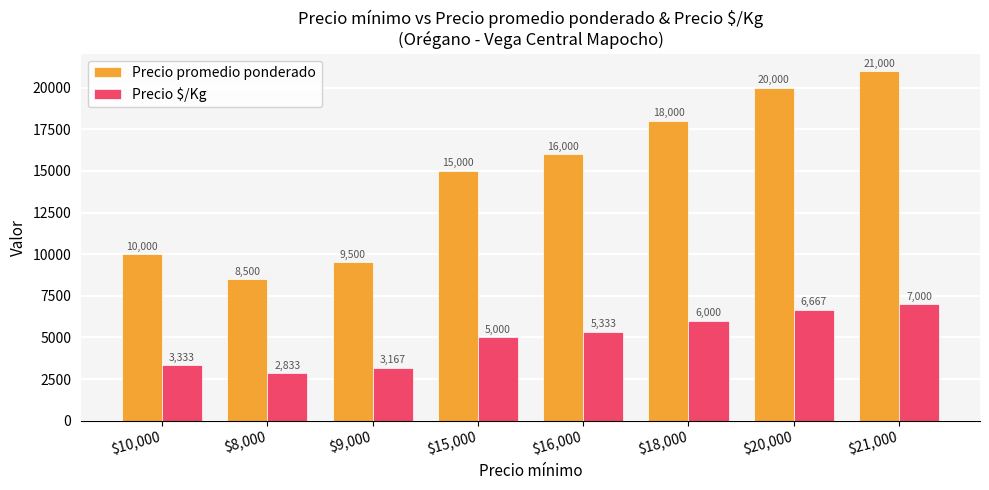

What are all the series names shown in the legend?

Precio promedio ponderado, Precio $/Kg